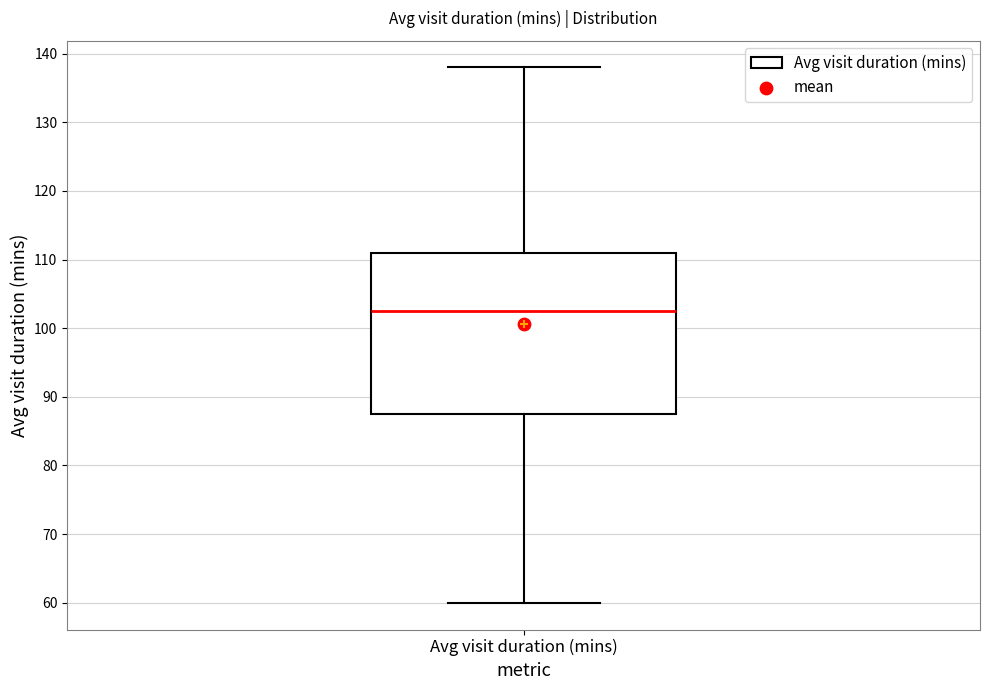

Where does the upper whisker of the box for Avg visit duration (mins) end on the y-axis? The values are not printed on the chart, so give them approximately, as read against the axis.

138